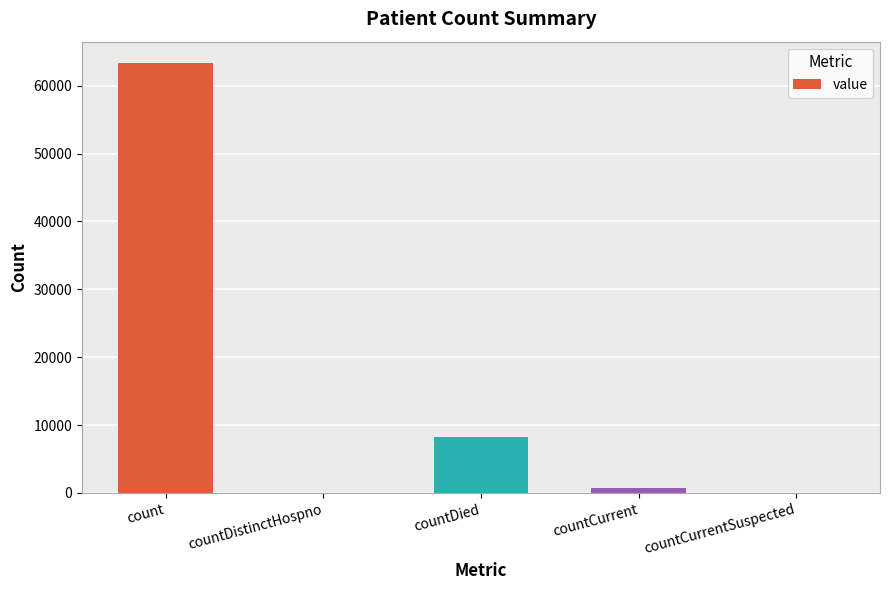

Reading left to right, what are all the values shown in this chart?

63321	0	8227	773	0